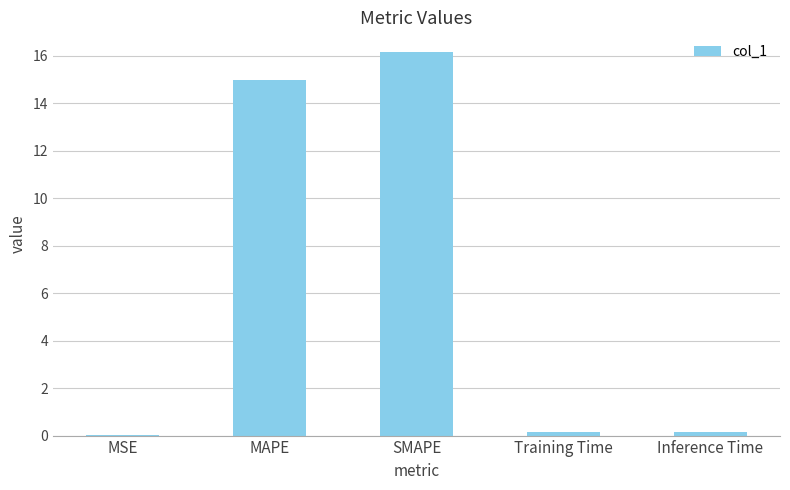

The chart shows a value of 0.1 at Training Time. True or false?

True